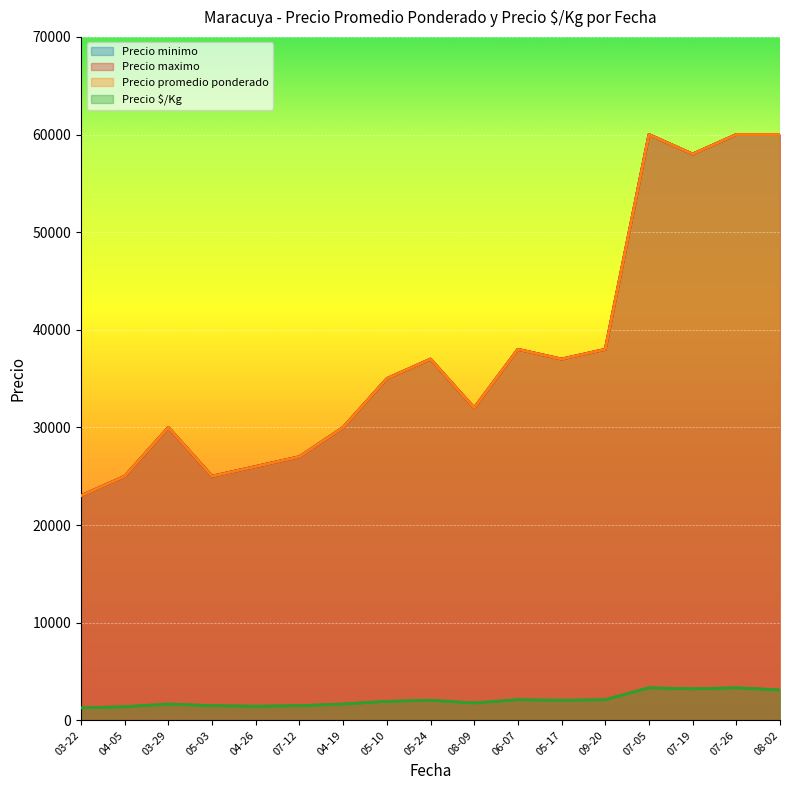

What value does the Precio promedio ponderado series have at 06-07, to the nearest 10?

38000